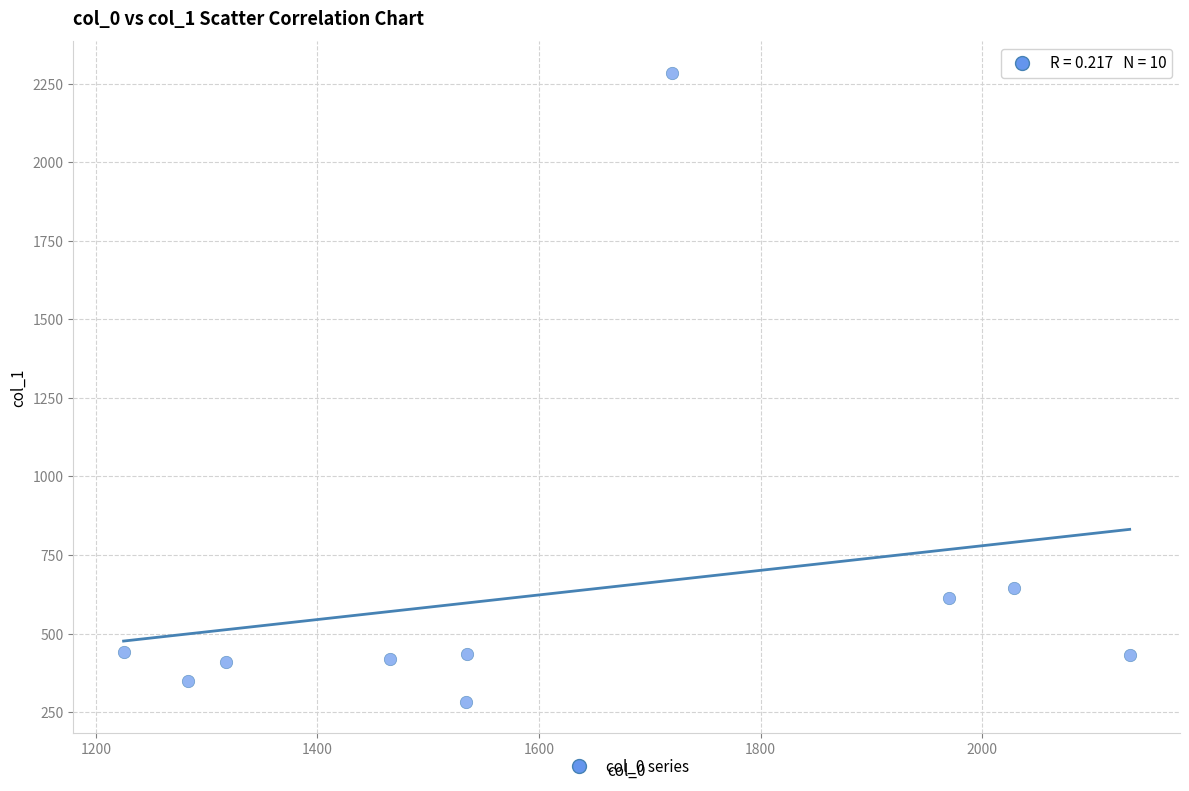

What is the average Y value?

631